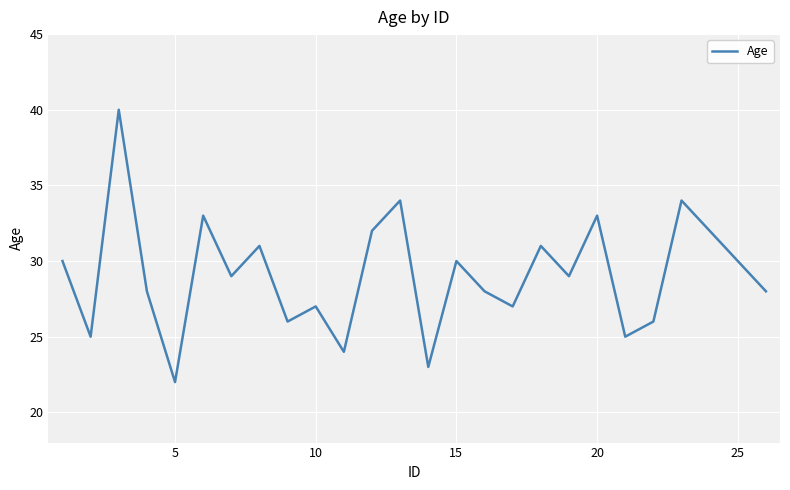

What is the difference between the maximum and minimum values?

18